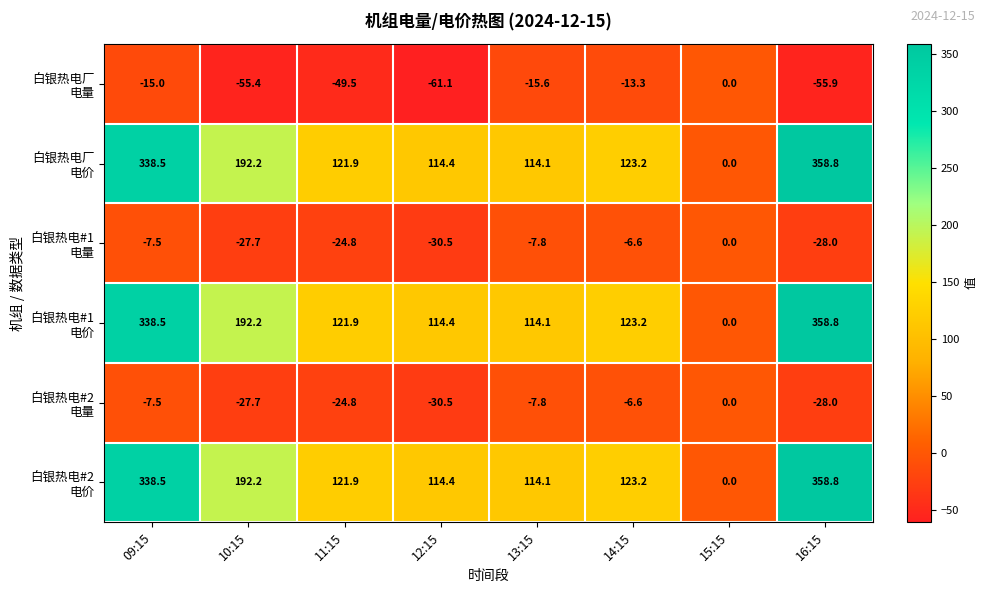

What is the difference between the highest and lowest values at 13:15?

129.7